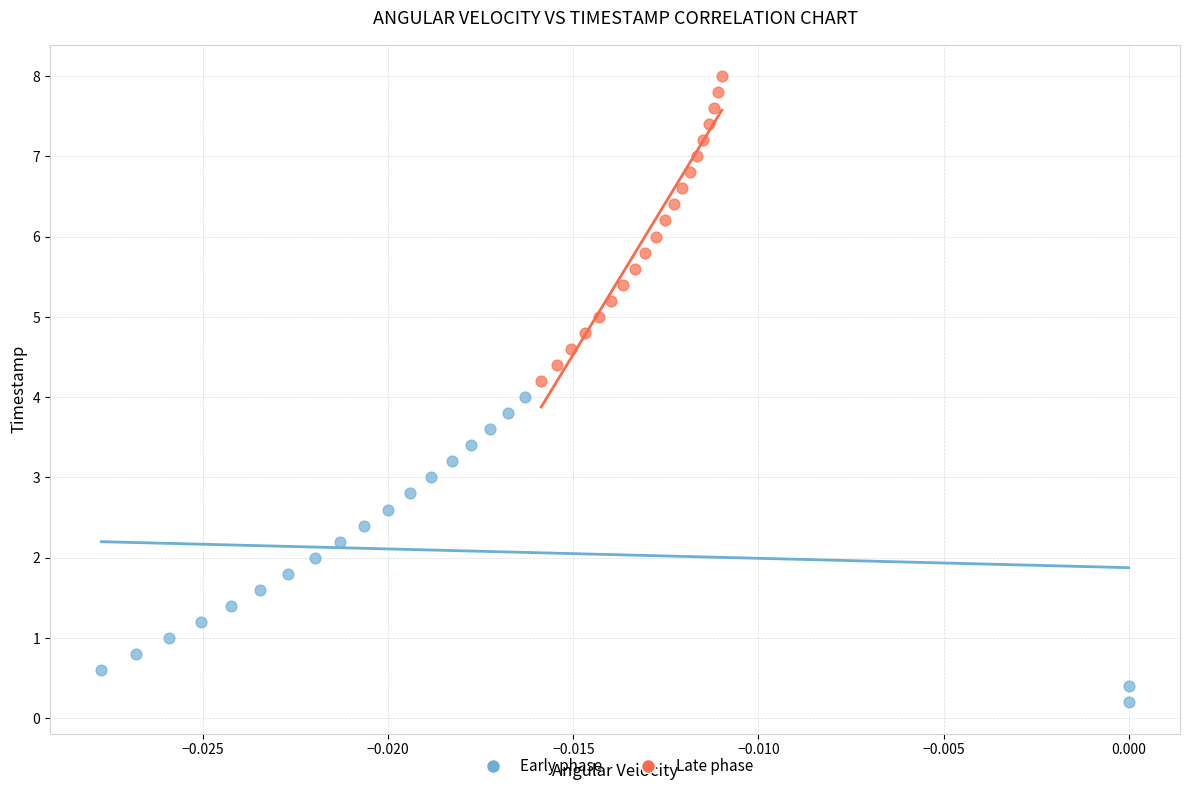

Which series contains the lowest Y value?

Early phase